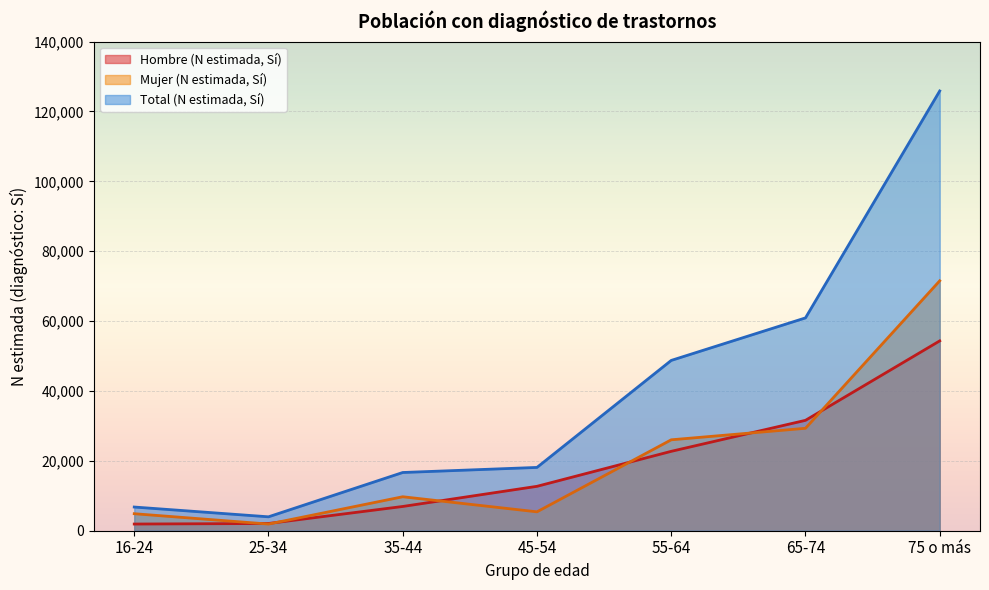

At which category does Mujer (N estimada, Sí) reach its first local peak?

35-44